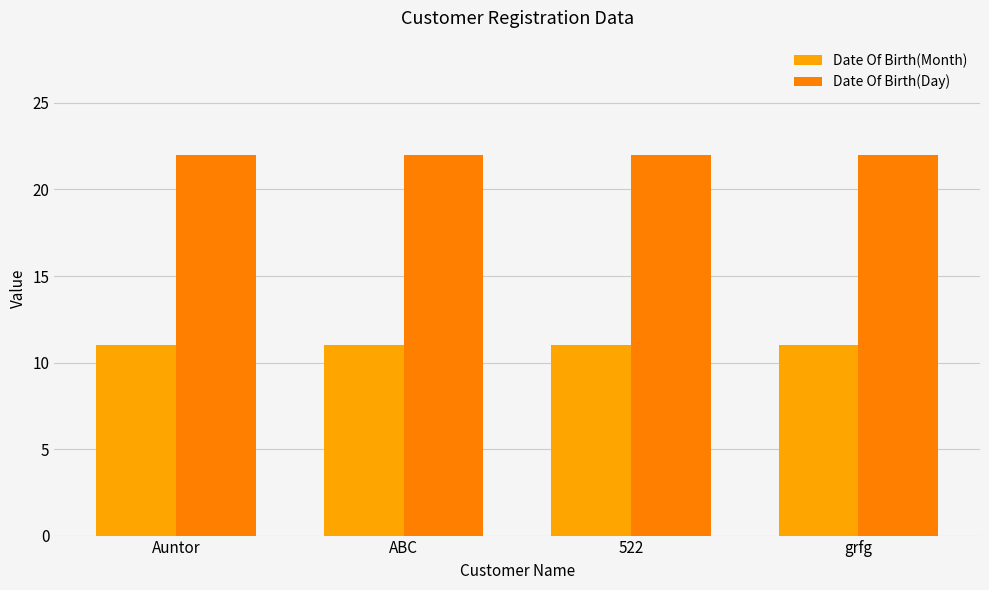

Reading left to right, transcribe all the data shown in this chart.

Date Of Birth(Month): 11	11	11	11
Date Of Birth(Day): 22	22	22	22